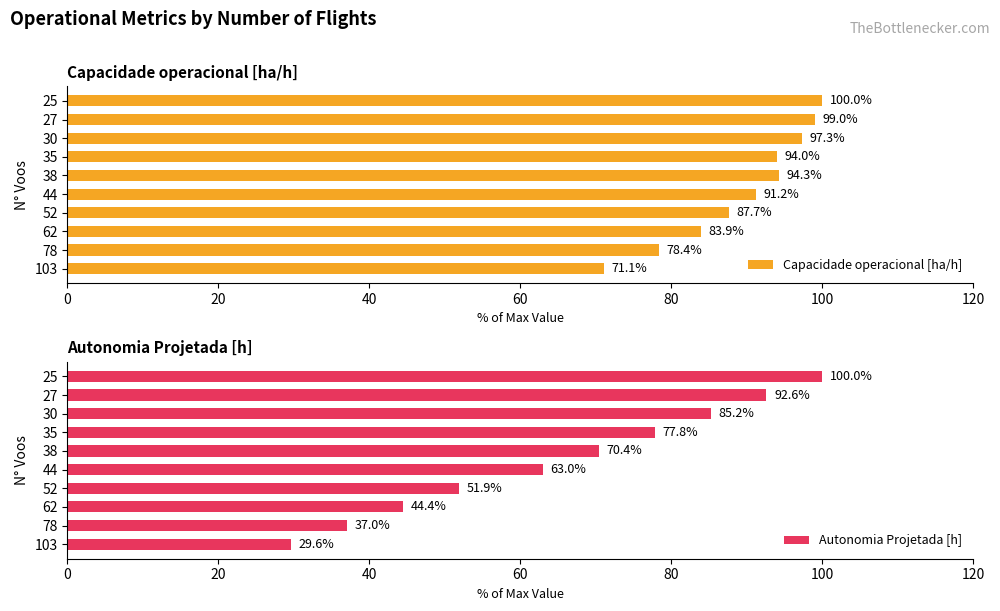

List the series in order of their overall mean, lowest first.

Autonomia Projetada [h], Capacidade operacional [ha/h]